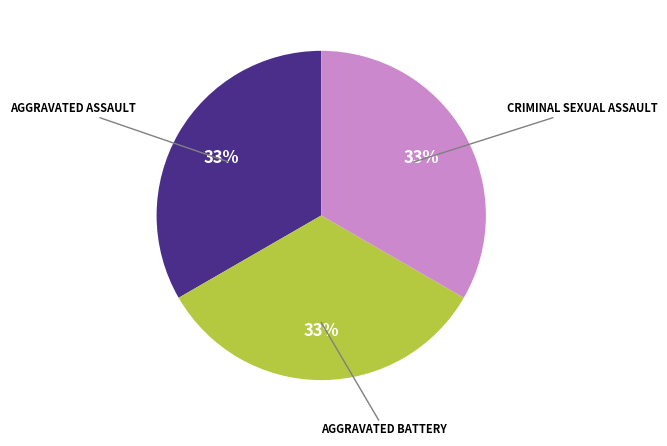

Does any single category account for the majority?

No